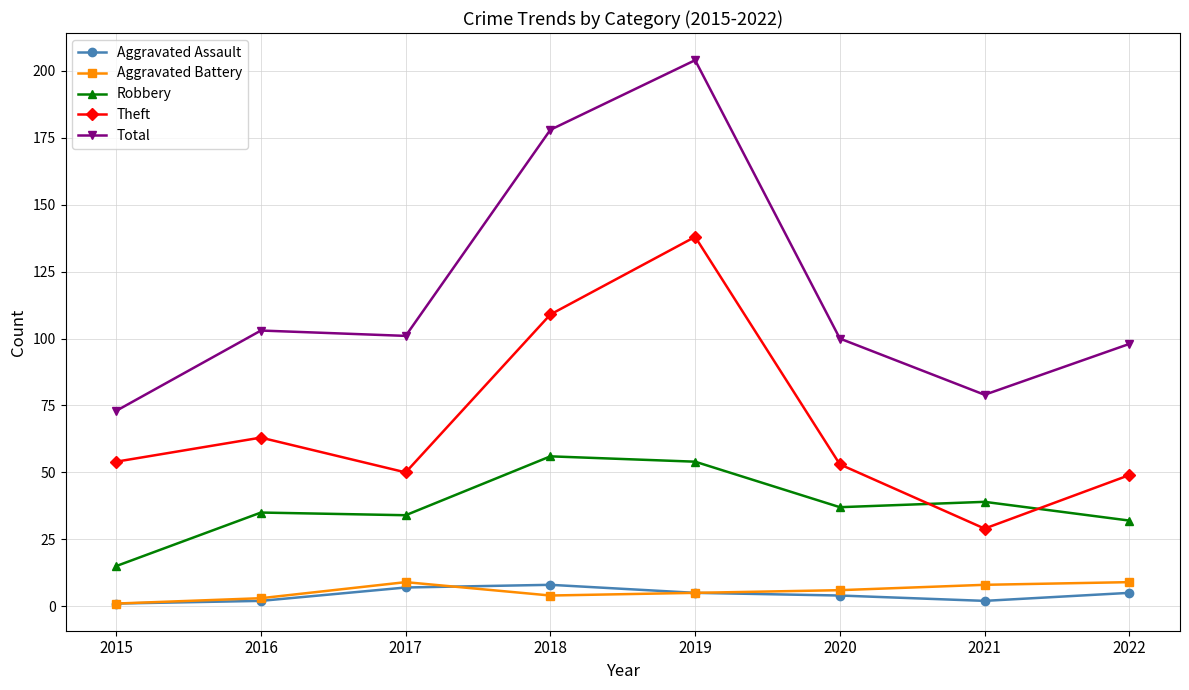

At which category does Aggravated Battery reach its first local peak?

2017